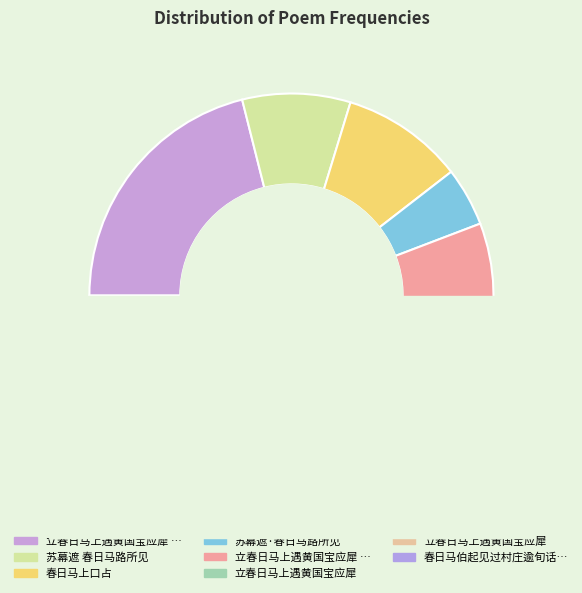

Does 立春日马上遇黄国宝应犀 represent more than half of the total?

No